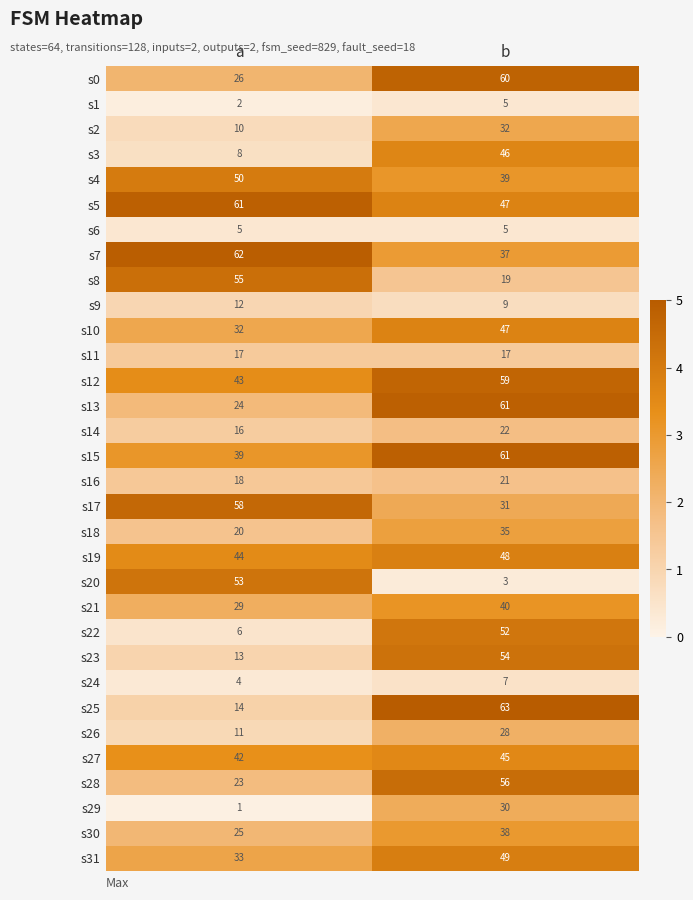

Rank the series at a from highest to lowest value.

s7, s5, s17, s8, s20, s4, s19, s12, s27, s15, s31, s10, s21, s0, s30, s13, s28, s18, s16, s11, s14, s25, s23, s9, s26, s2, s3, s22, s6, s24, s1, s29